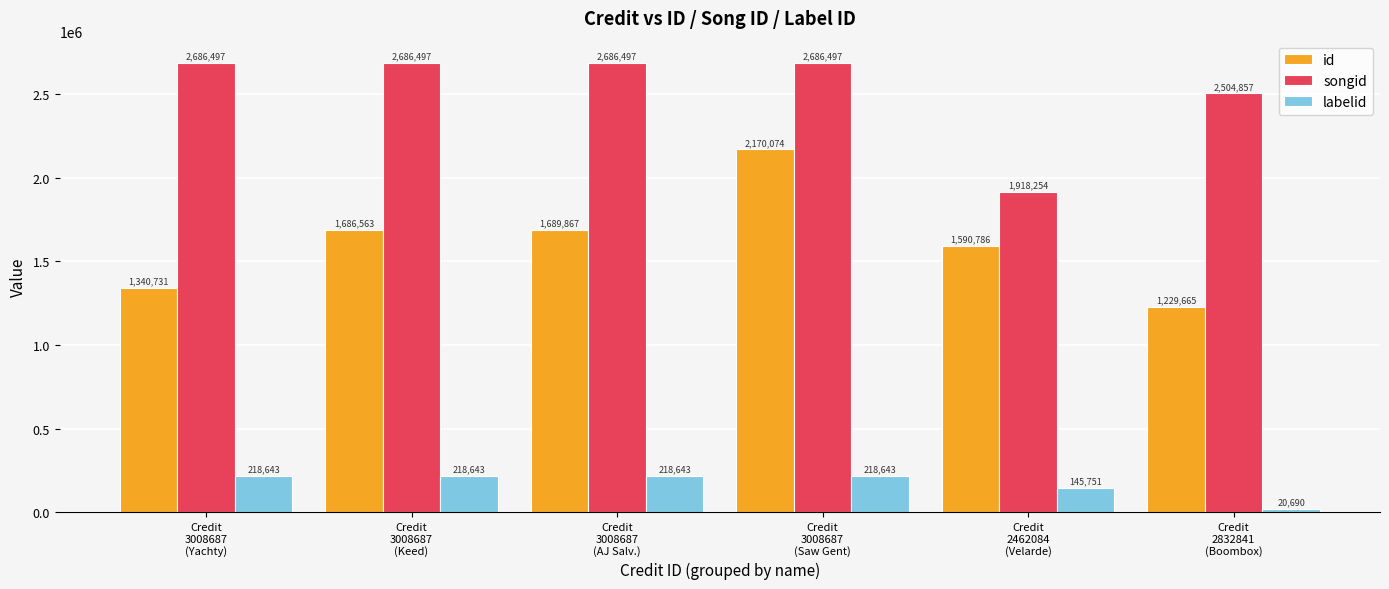

How many bars are there in total?

18